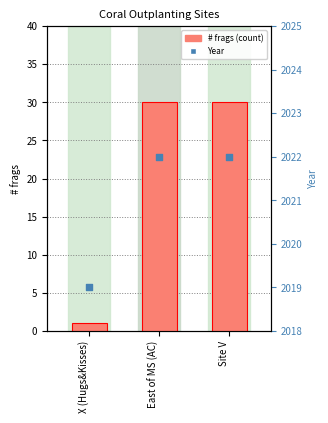

What are all the series names shown in the legend?

# frags, Year